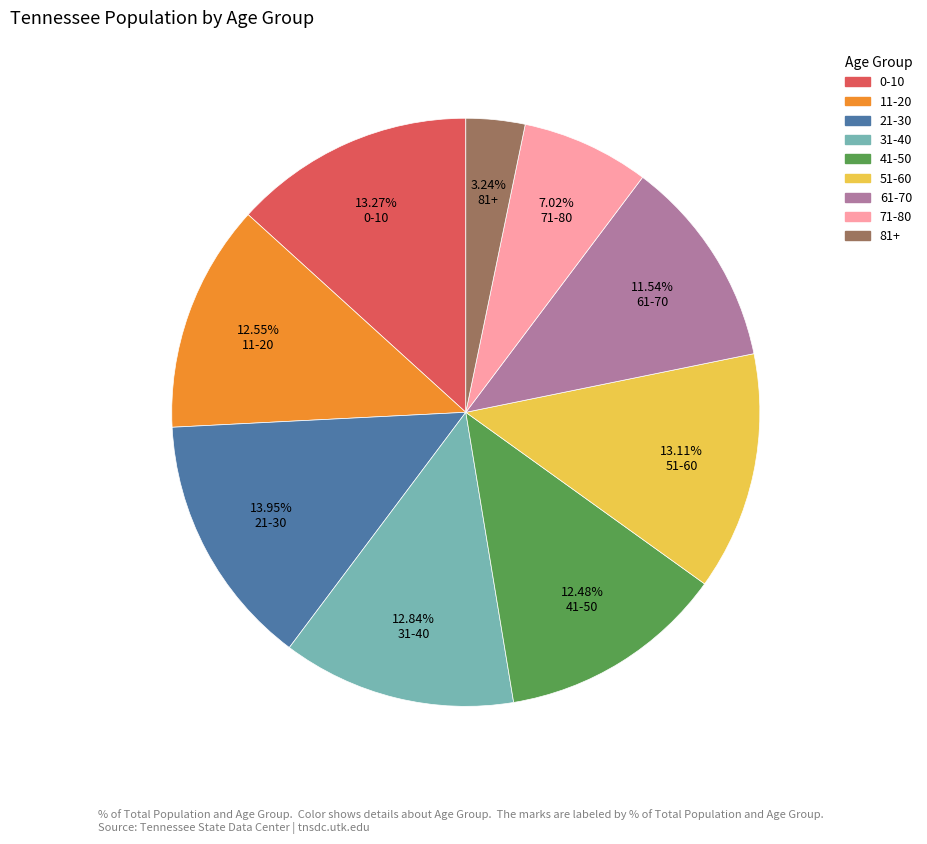

What is the total percentage of 0-10 and 51-60?

26.4%